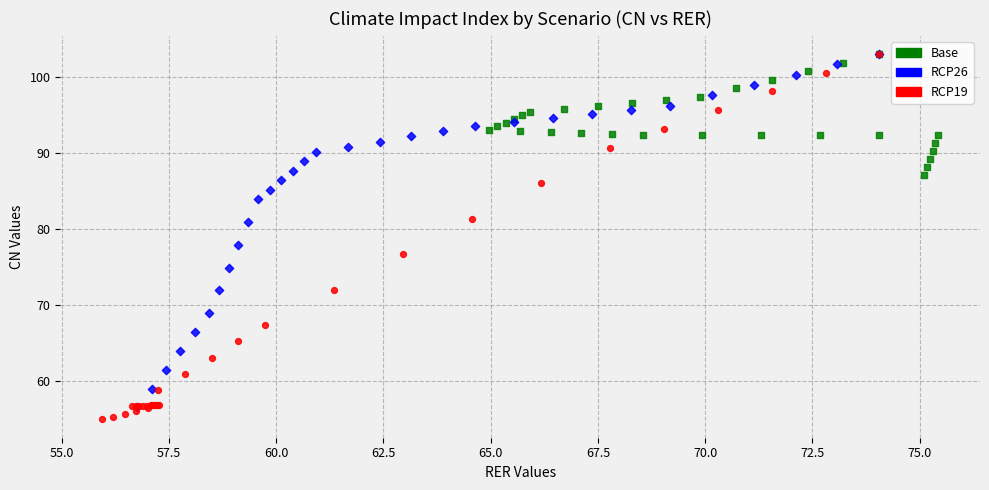

Which series has the widest spread of Y values?

RCP19